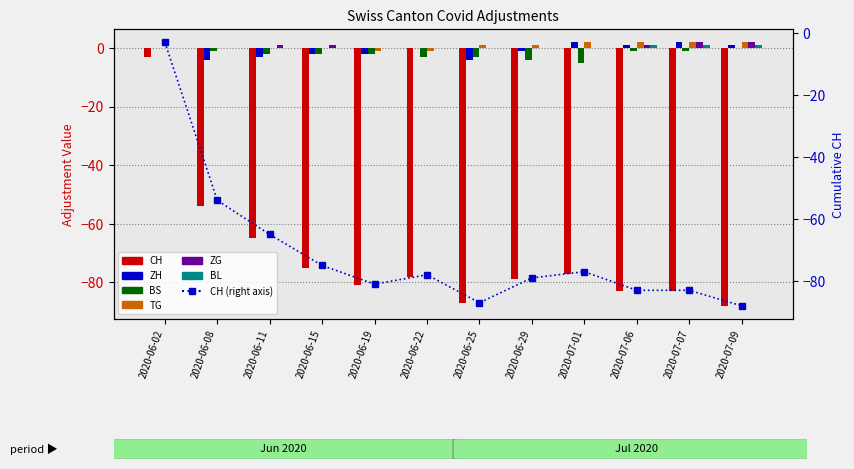

List the series in order of their peak value, highest first.

ZH, TG, ZG, BL, BS, CH